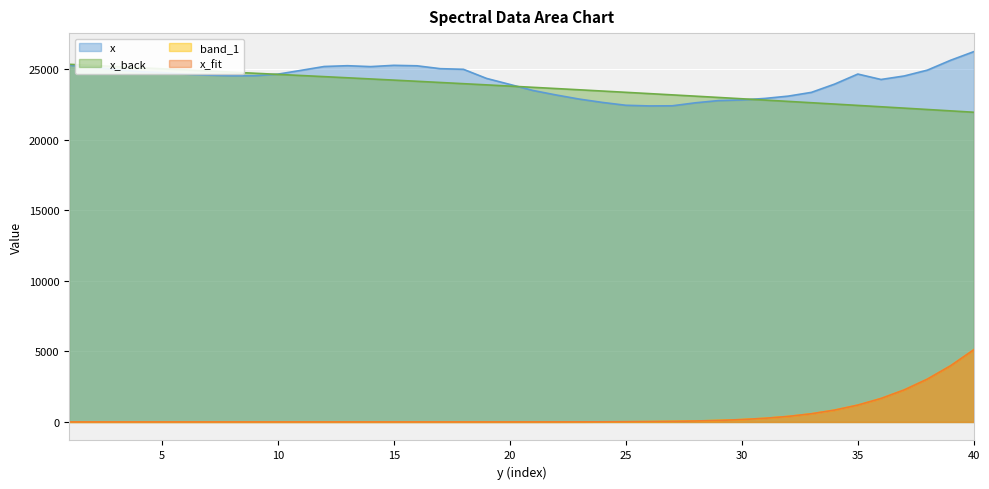

What is the minimum value for x_back?

21962.4